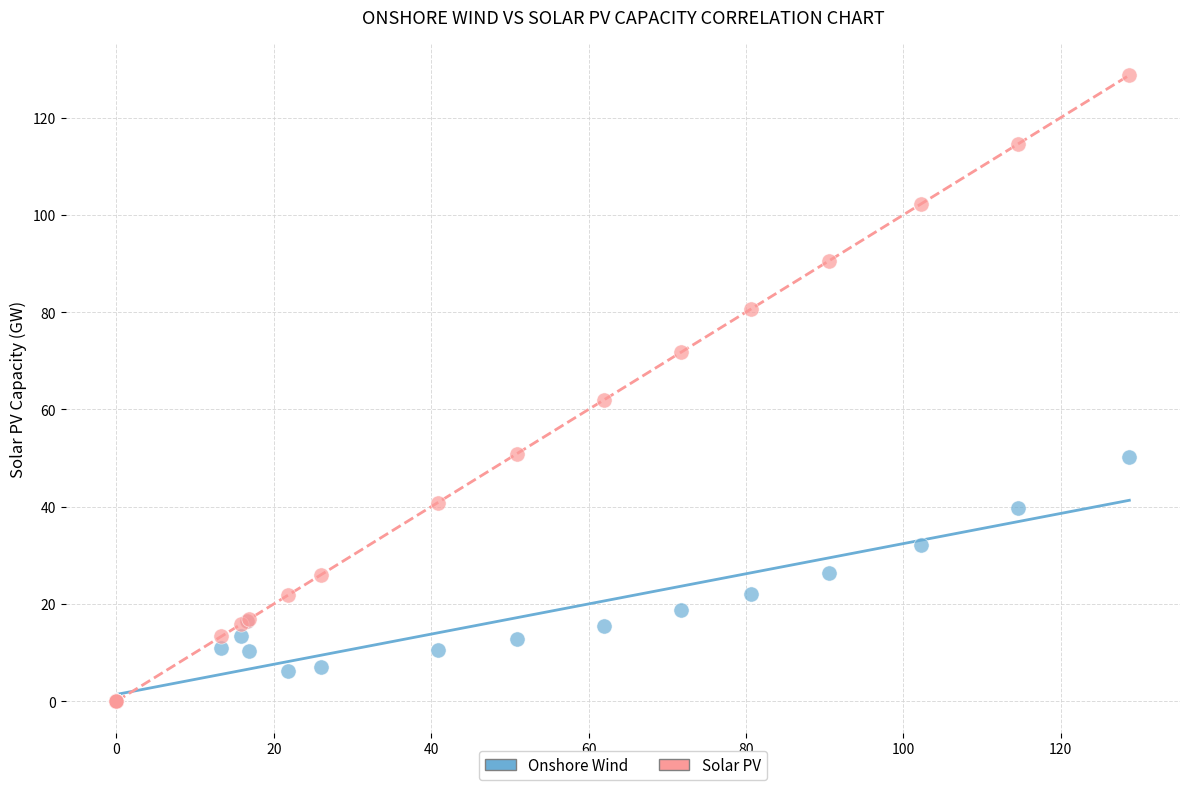

Across all series, what Y value is closest to 64?

62.0